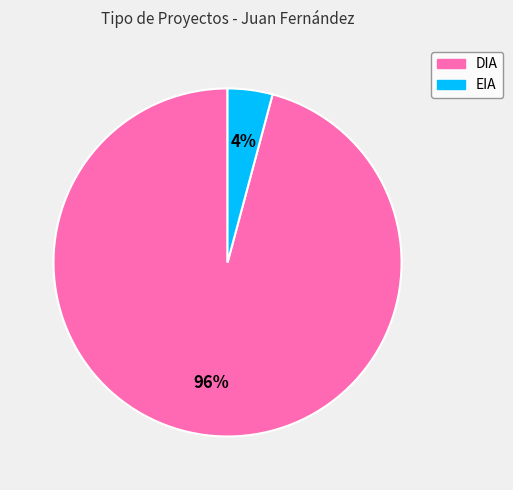

Between EIA and DIA, which is larger?

DIA